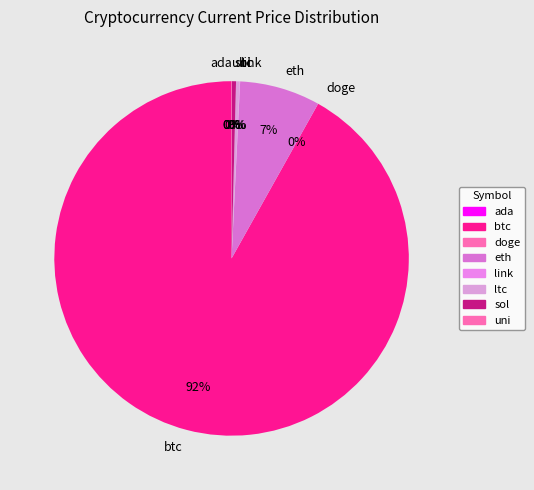

To the nearest percent, what is the average slice percentage?

12%